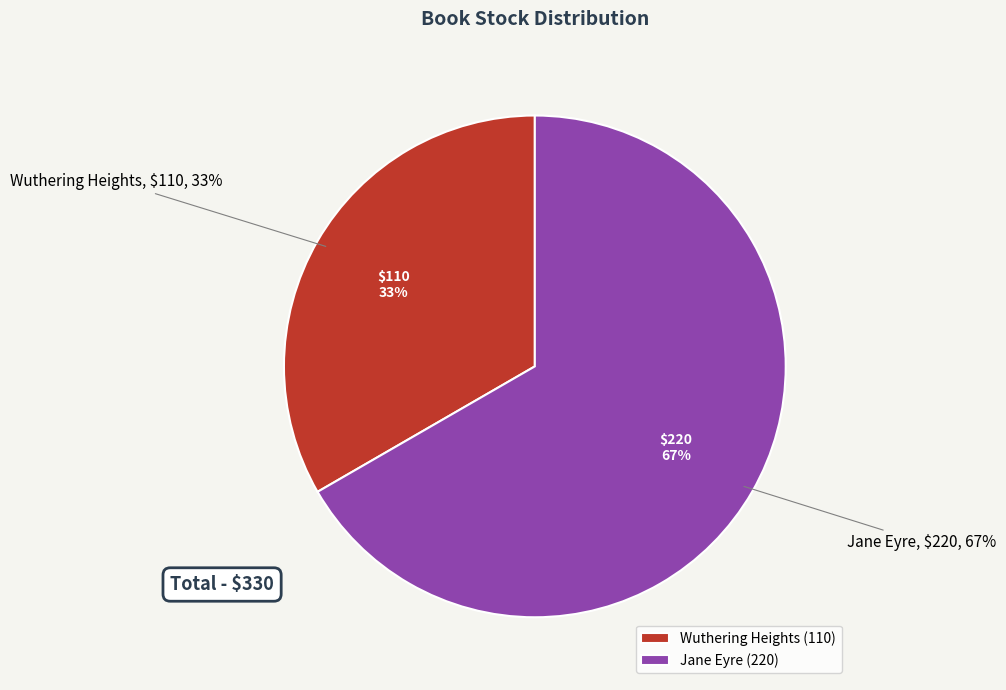

Which has a higher value, Wuthering Heights or Jane Eyre?

Jane Eyre